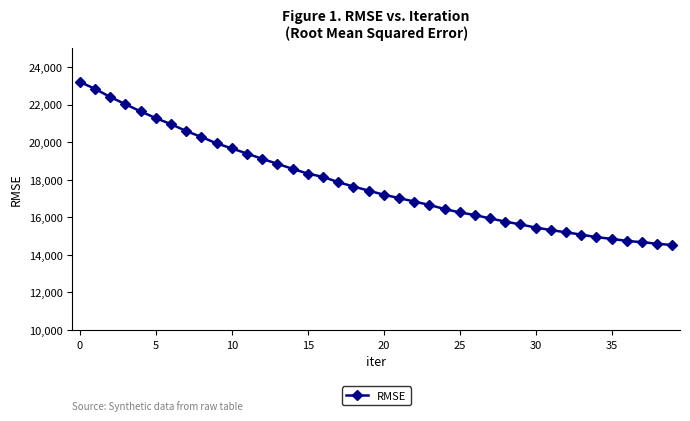

What is the smallest value displayed?

14519.3